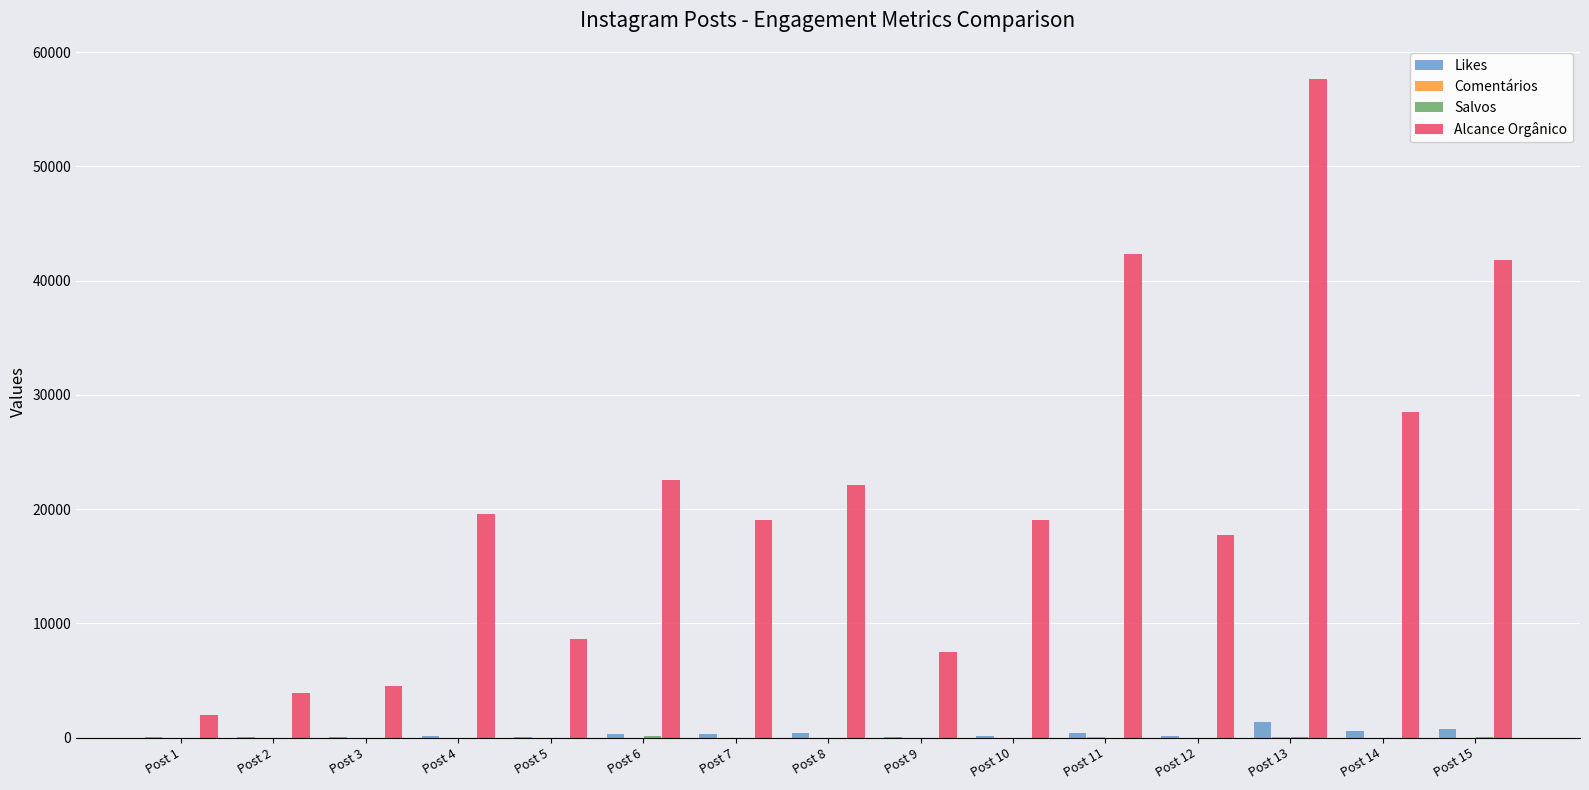

How many groups of bars are there?

15